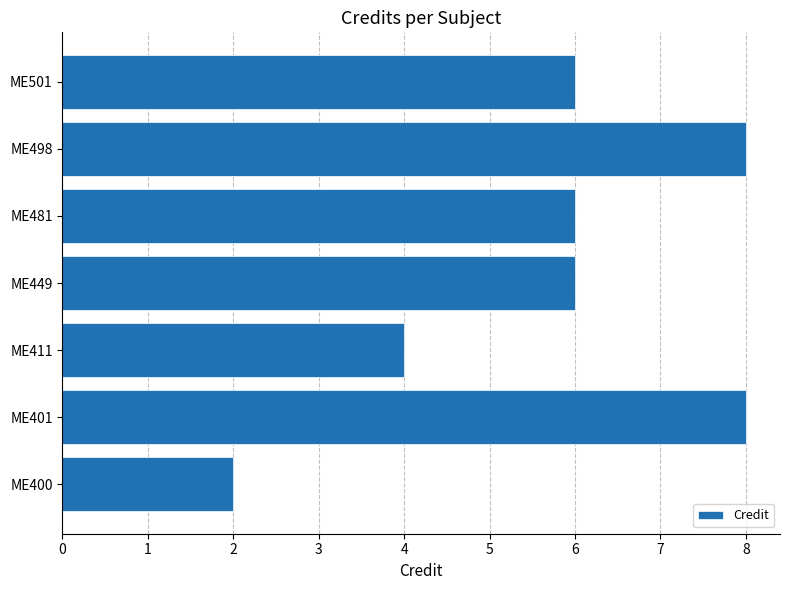

Reading top to bottom, list all the values displayed in this chart.

6	8	6	6	4	8	2